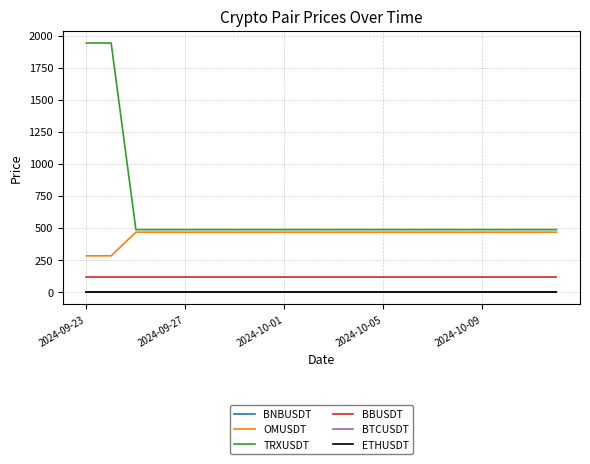

What is the minimum value for TRXUSDT?

485.4